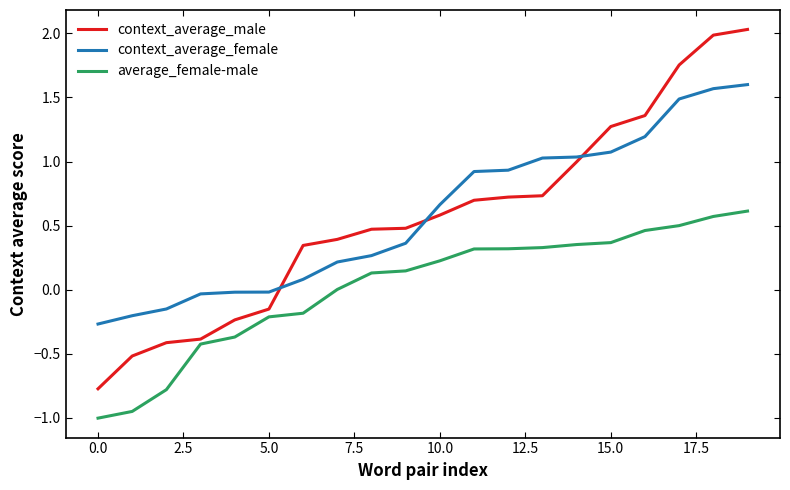

What is the maximum value shown in the chart?

2.0